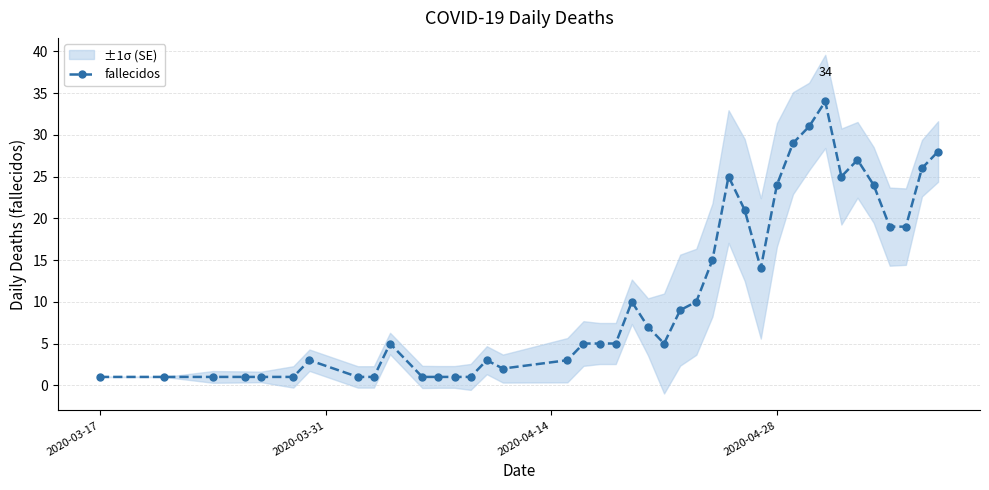

How many lines are shown in the chart?

1